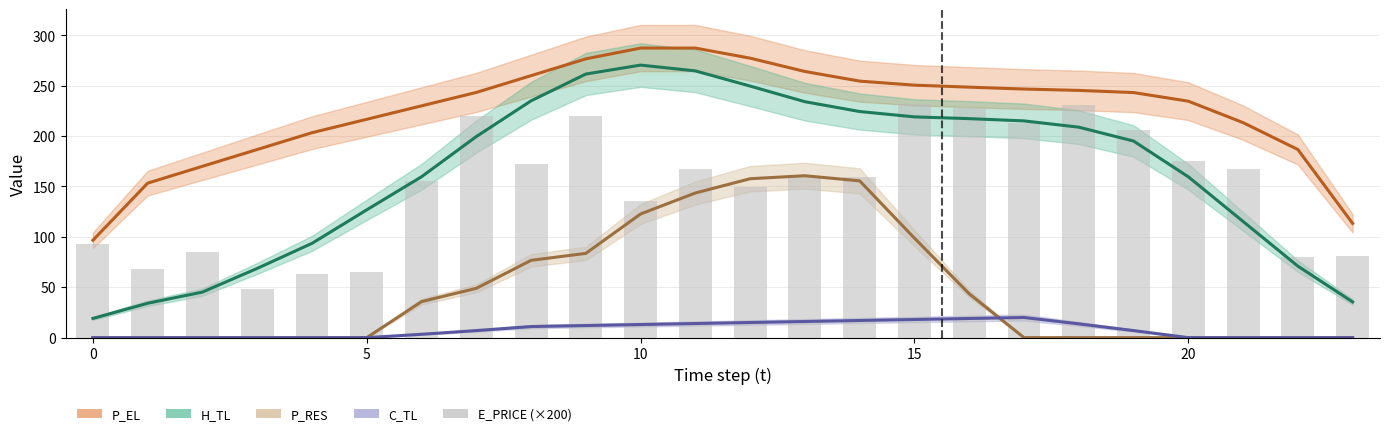

How many values are below 159?

11